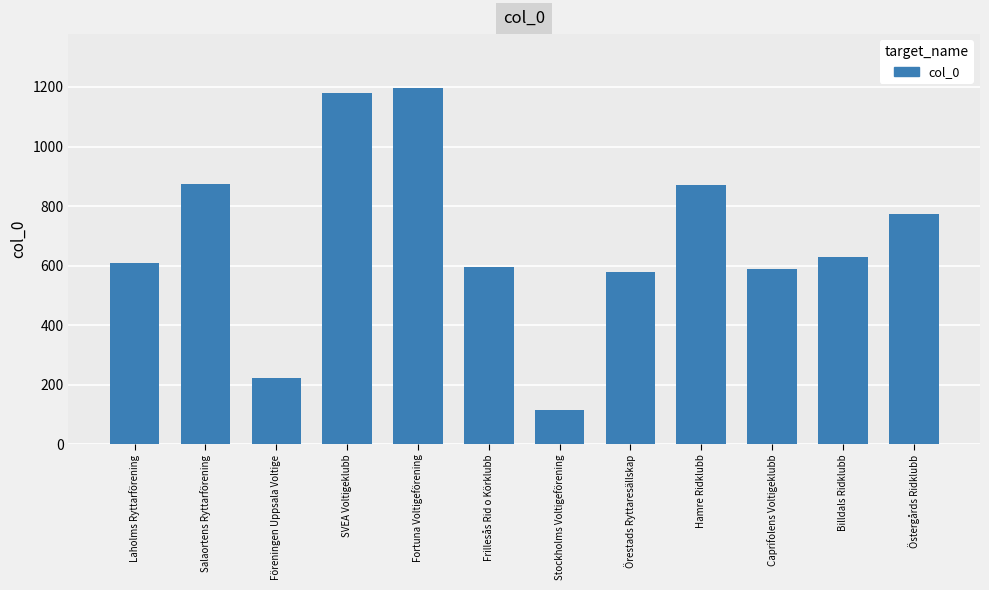

What is the label of the 3rd bar from the right?

Caprifolens Voltigeklubb